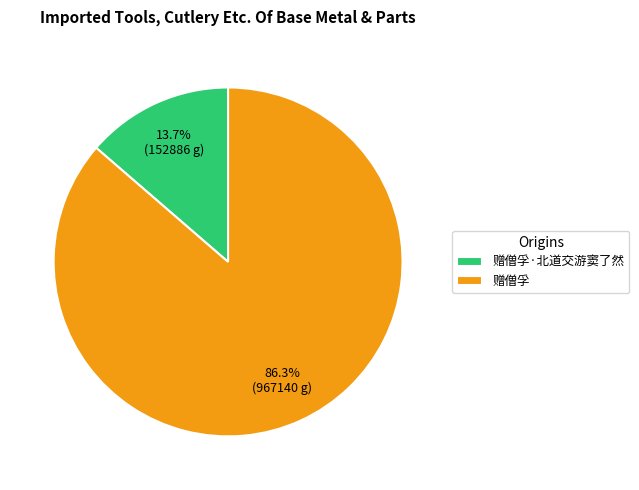

Rank the categories by value from highest to lowest.

赠僧孚, 赠僧孚·北道交游窦了然